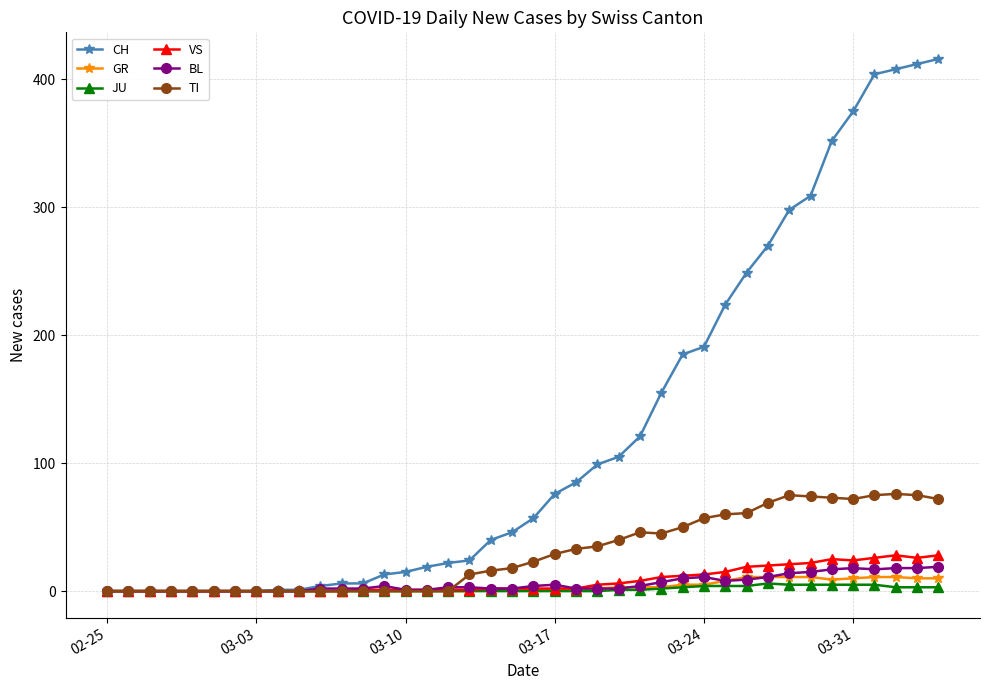

True or false: TI has more than 1 interior local peaks.

True